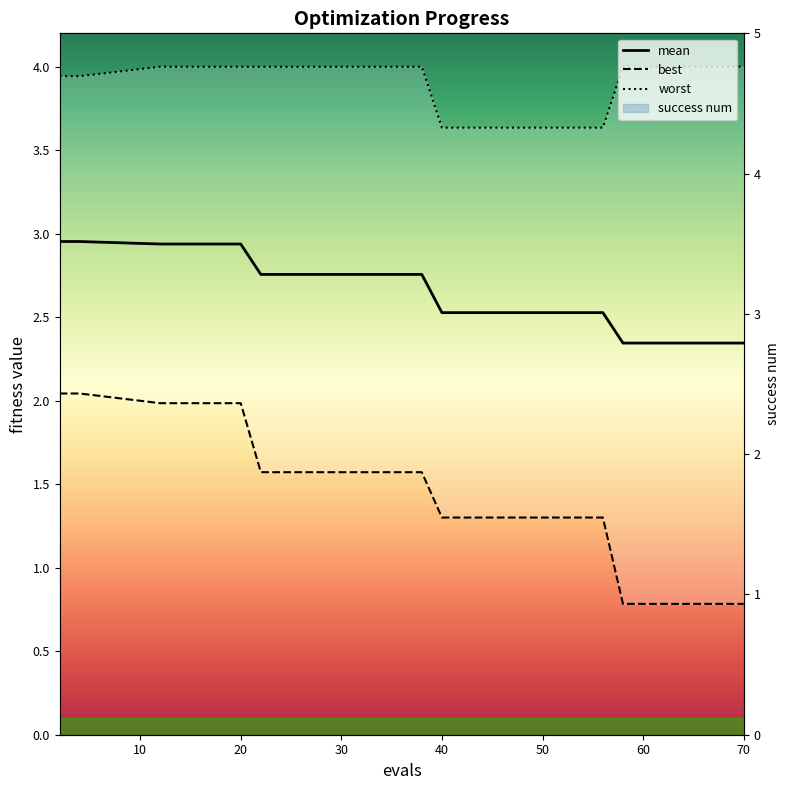

The value of worst at 69 is 4.0. True or false?

True